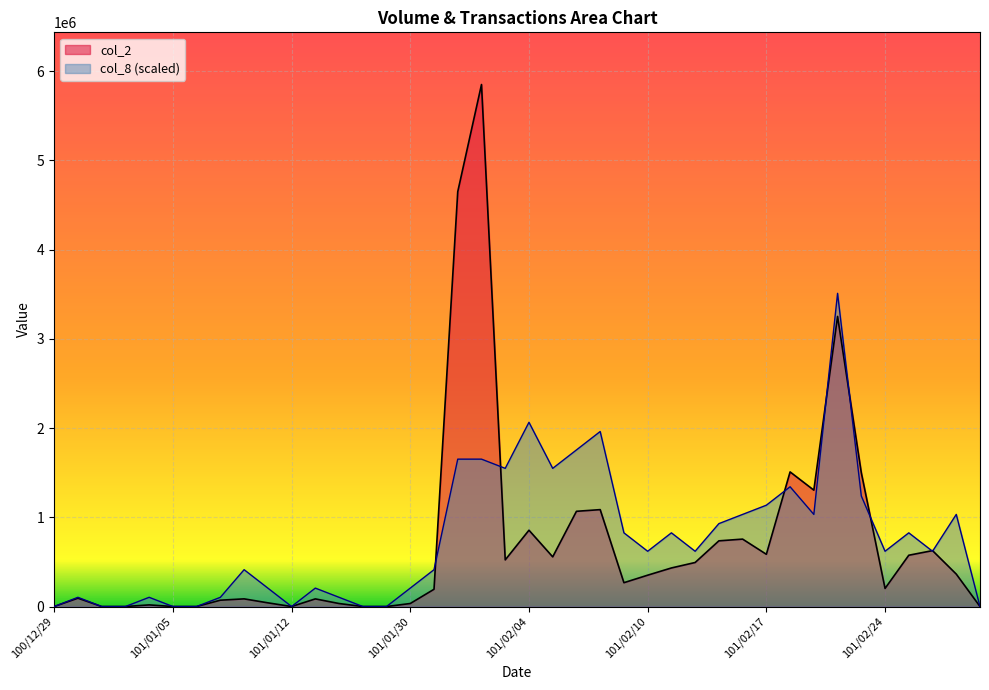

What is the sum of the col_2 values at 101/03/01 and 101/02/21?

1931300.0